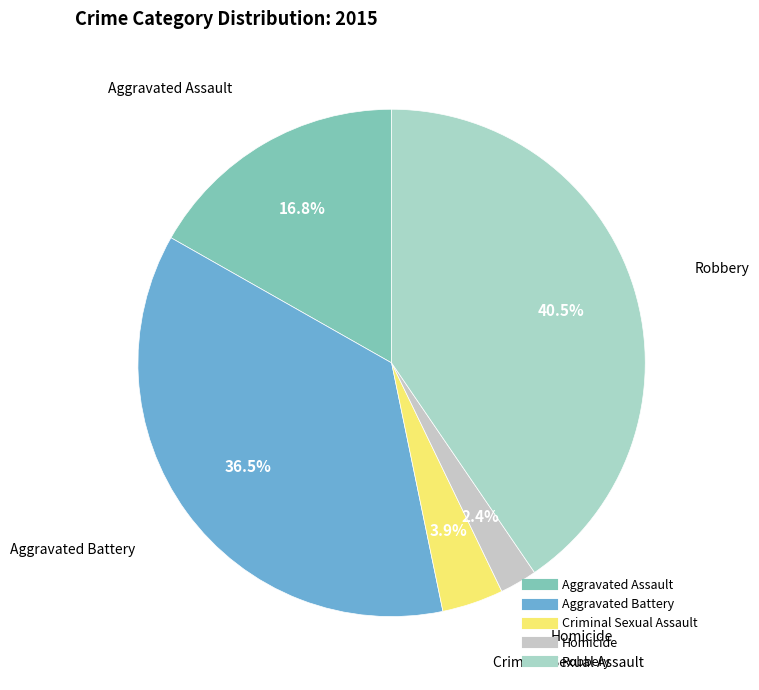

Which has a higher value, Aggravated Battery or Criminal Sexual Assault?

Aggravated Battery